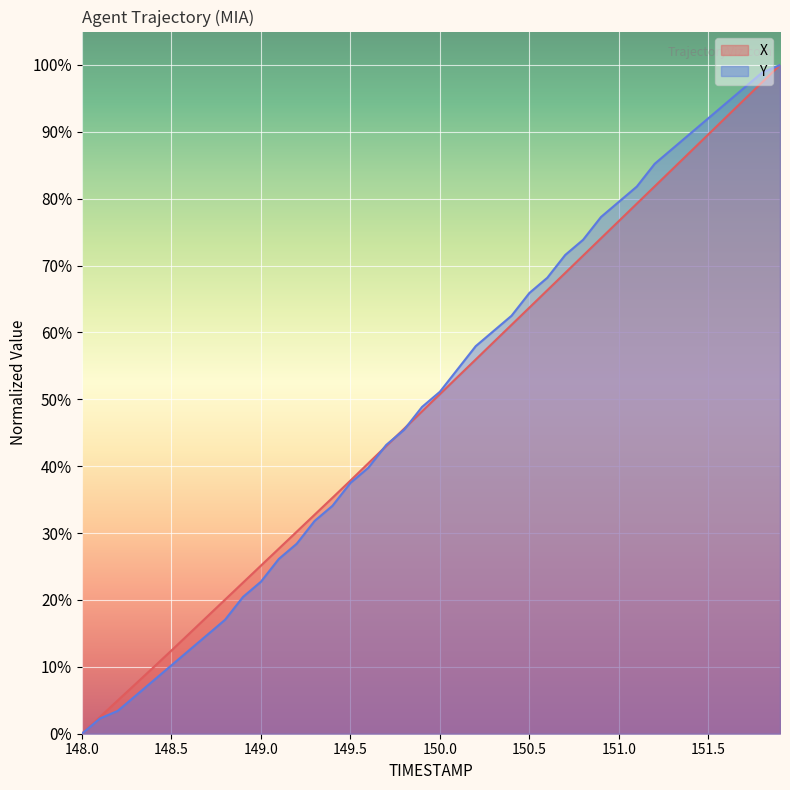

Reading right to left, what are all the values shown in this chart?

X: 100.0	97.4	94.8	92.2	89.6	87.0	84.4	81.9	79.3	76.7	74.1	71.5	68.9	66.3	63.7	61.1	58.6	56.0	53.4	50.8	48.2	45.6	43.0	40.4	37.9	35.3	32.8	30.2	27.7	25.1	22.6	20.1	17.5	15.0	12.4	9.9	7.5	5.0	2.5	0.0
Y: 100.0	98.9	96.6	94.3	92.0	89.8	87.5	85.2	81.8	79.5	77.3	73.9	71.6	68.2	65.9	62.5	60.2	58.0	54.5	51.1	48.9	45.5	43.2	39.8	37.5	34.1	31.8	28.4	26.1	22.7	20.5	17.0	14.8	12.5	10.2	8.0	5.7	3.4	2.3	0.0